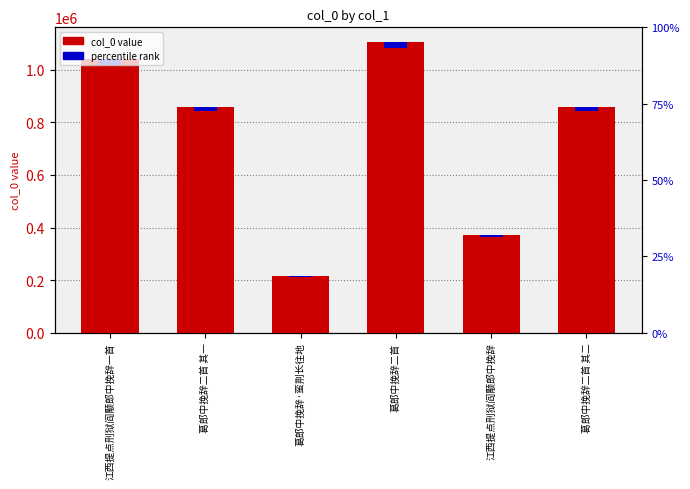

The accent series shows 20794.8 at 江西提点刑狱阎颙郎中挽辞一首. True or false?

True